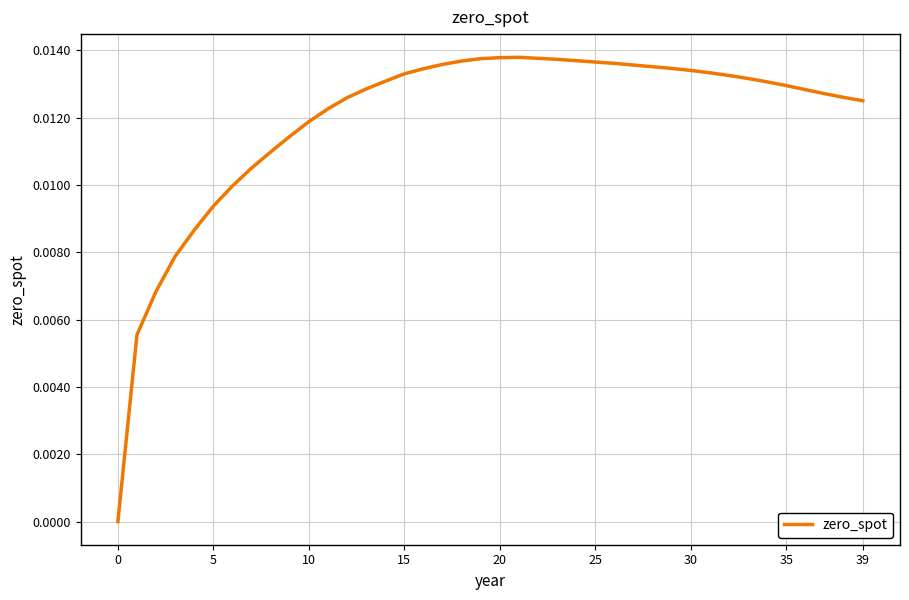

Count the number of data series in this chart.

1